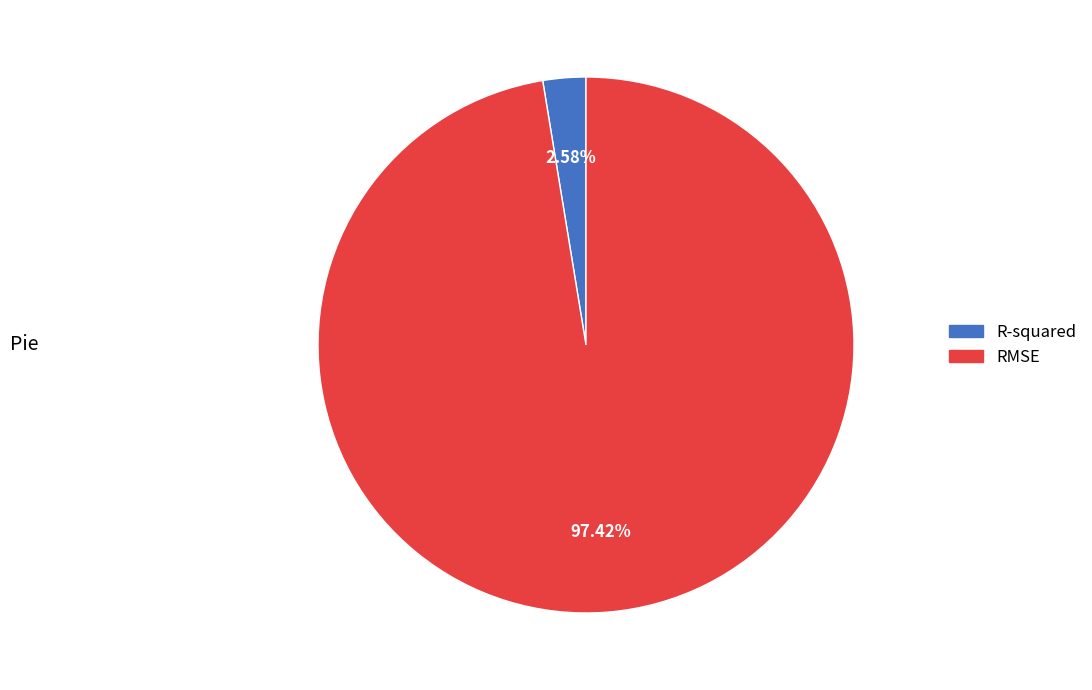

How many segments does this pie chart have?

2